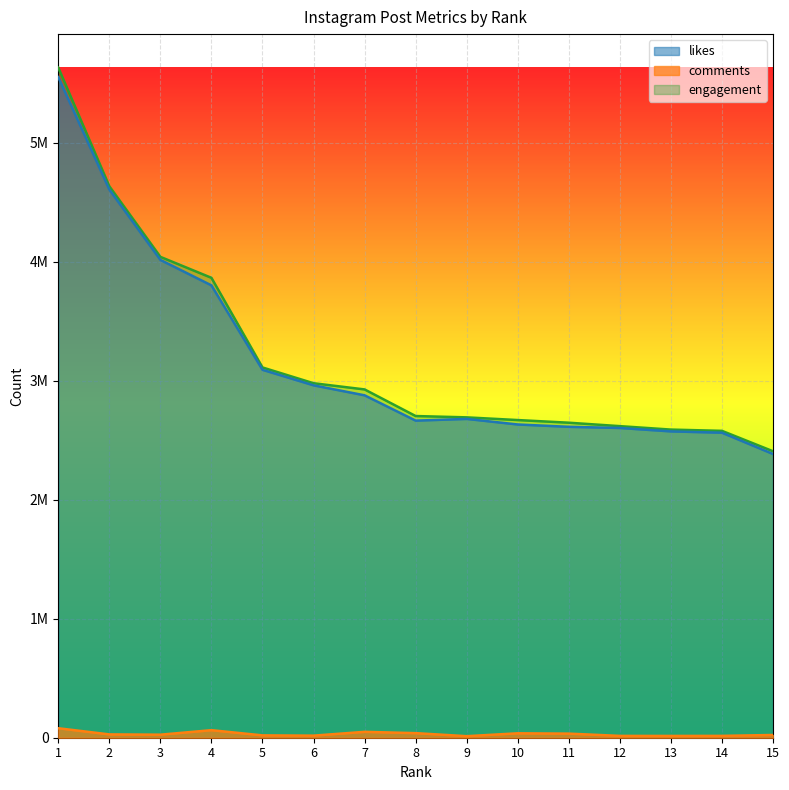

Reading left to right, list all the values displayed in this chart.

likes: 5550203	4605408	4014452	3800456	3091037	2960694	2876737	2664135	2678509	2631706	2612126	2602309	2573705	2562588	2383721
comments: 79695	27900	25543	63449	19707	17535	49457	38524	13018	37149	34451	15431	15101	15590	23057
engagement: 5629898	4633308	4039995	3863905	3110744	2978229	2926194	2702659	2691527	2668855	2646577	2617740	2588806	2578178	2406778